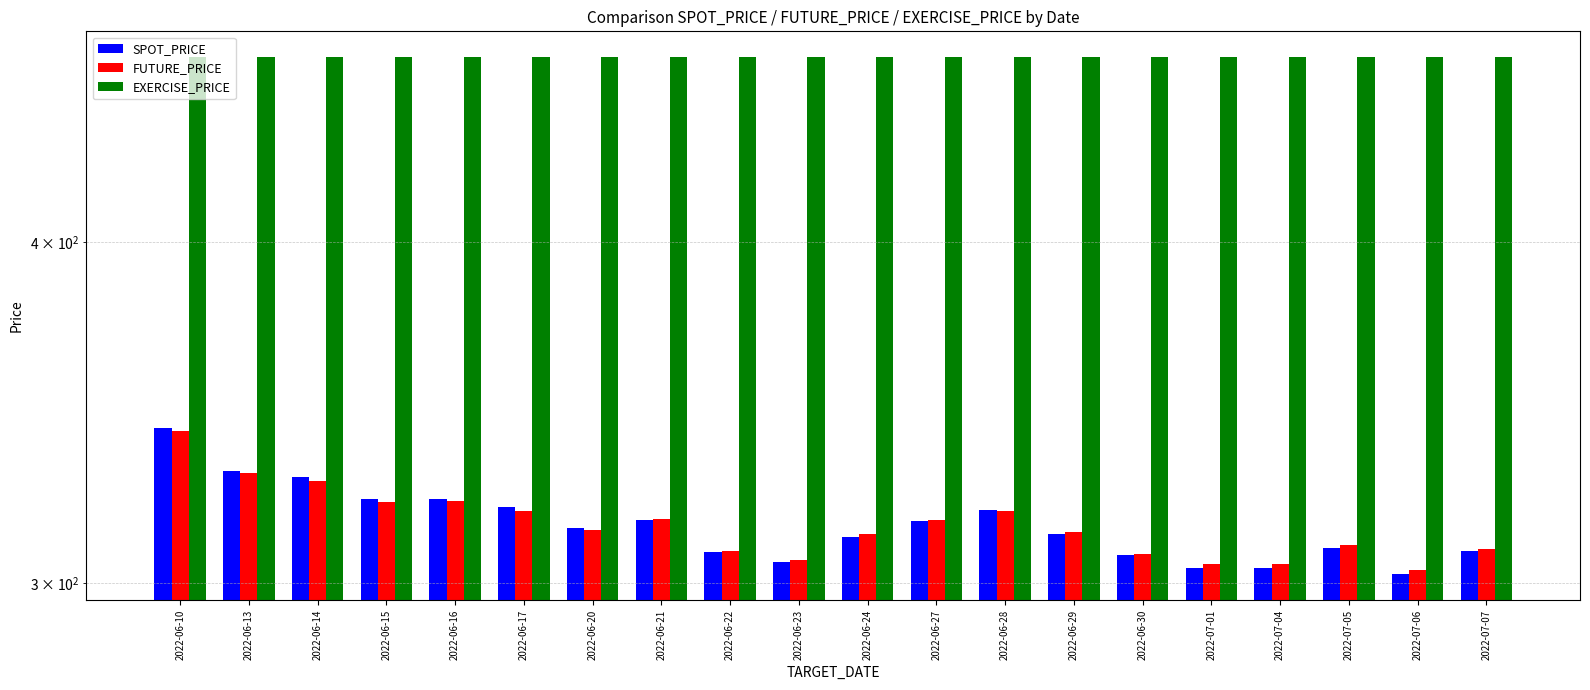

At which category does the chart reach its minimum across all series?

2022-07-06